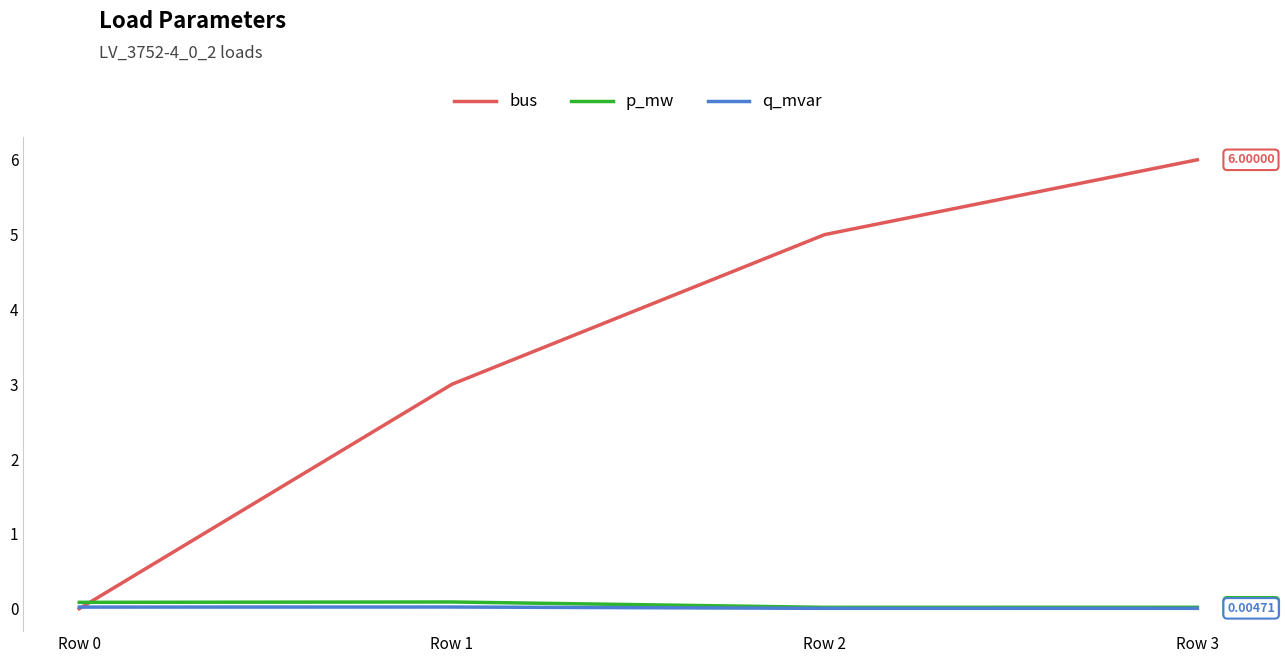

Is the value of bus at Row 3 greater than the value of q_mvar at Row 0?

Yes